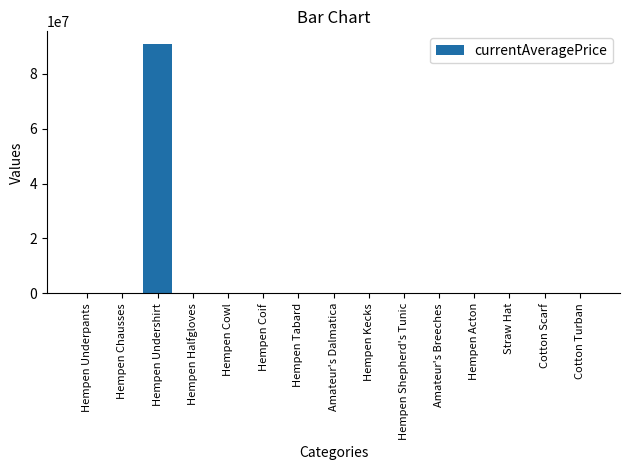

What is the sum of all values?

91213577.7